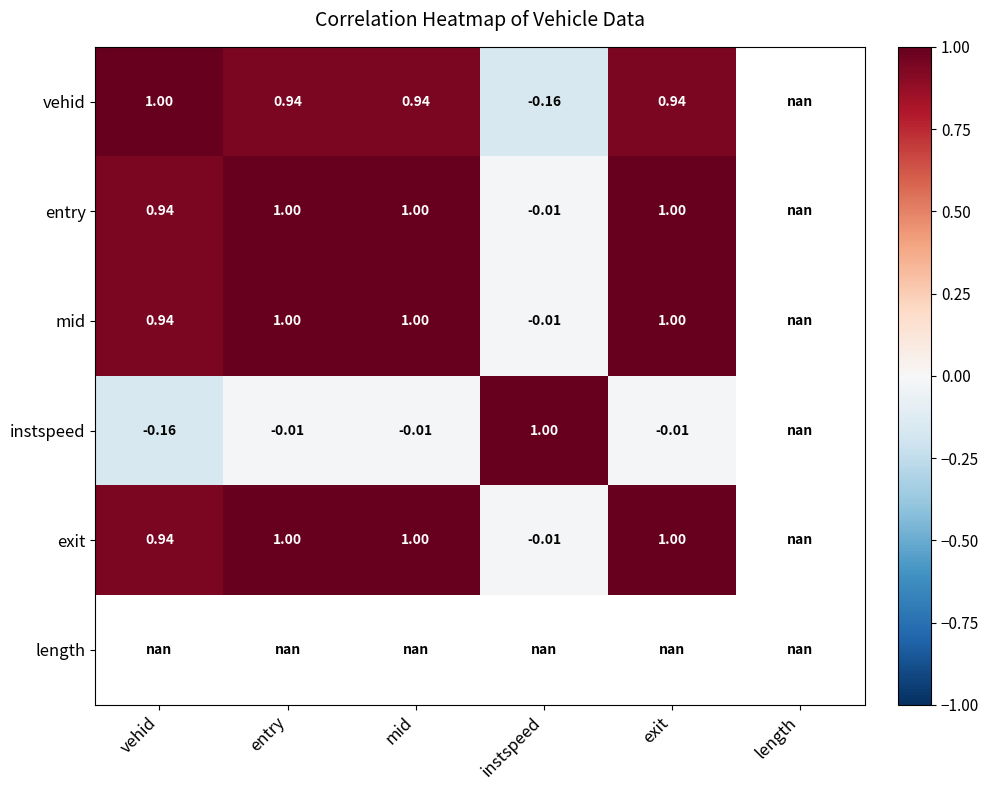

How many data points does each series have?

6